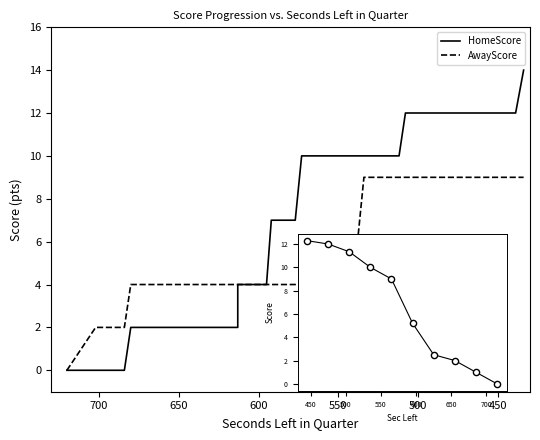

Which series has the largest total across all categories?

HomeScore